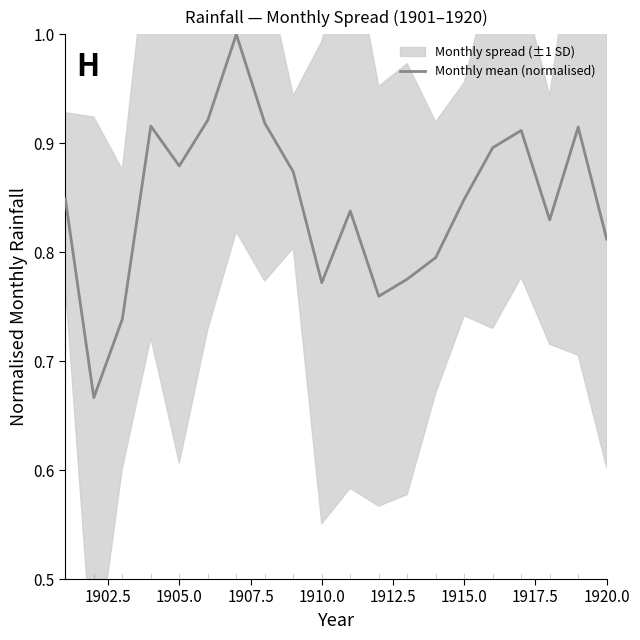

Reading left to right, what are all the values shown in this chart?

0.8	0.7	0.7	0.9	0.9	0.9	1.0	0.9	0.9	0.8	0.8	0.8	0.8	0.8	0.8	0.9	0.9	0.8	0.9	0.8